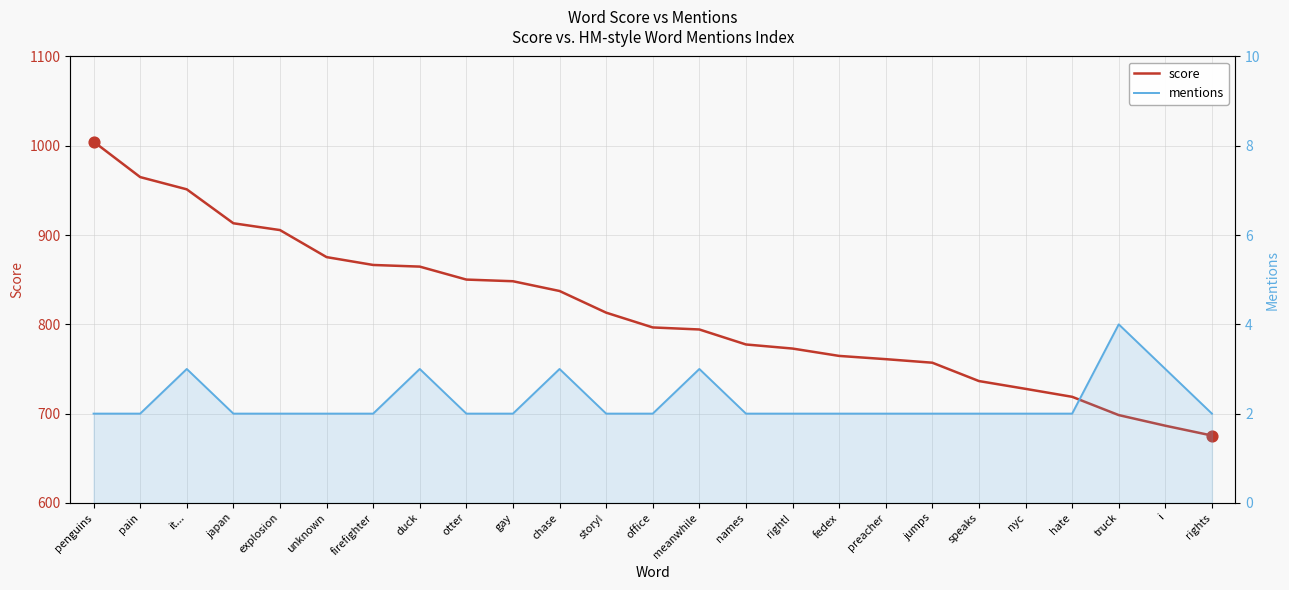

Is the value of mentions at truck greater than the value of score at explosion?

No